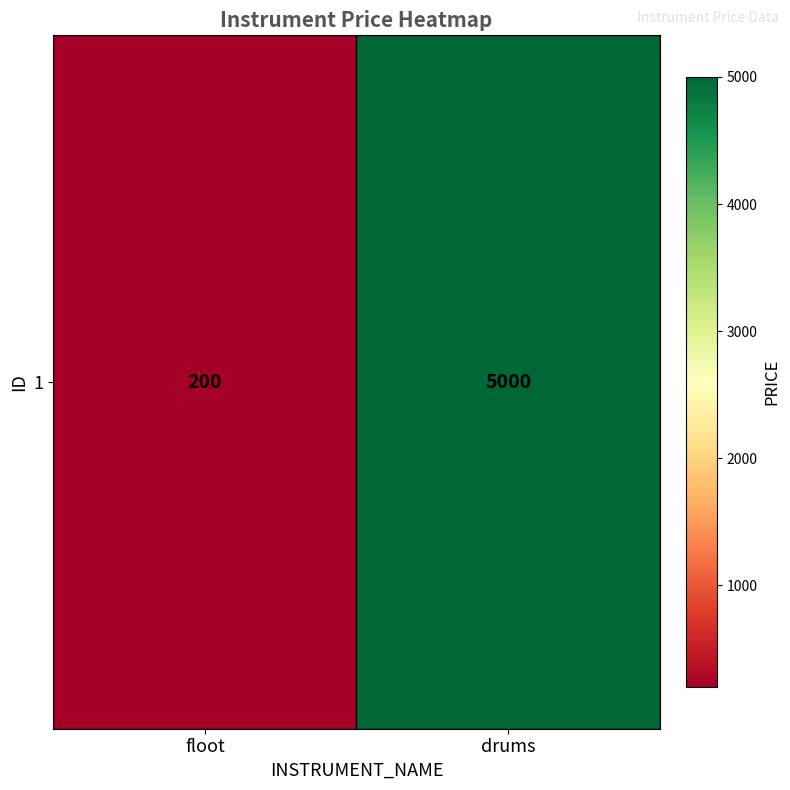

What is the difference between the maximum and minimum values?

4800